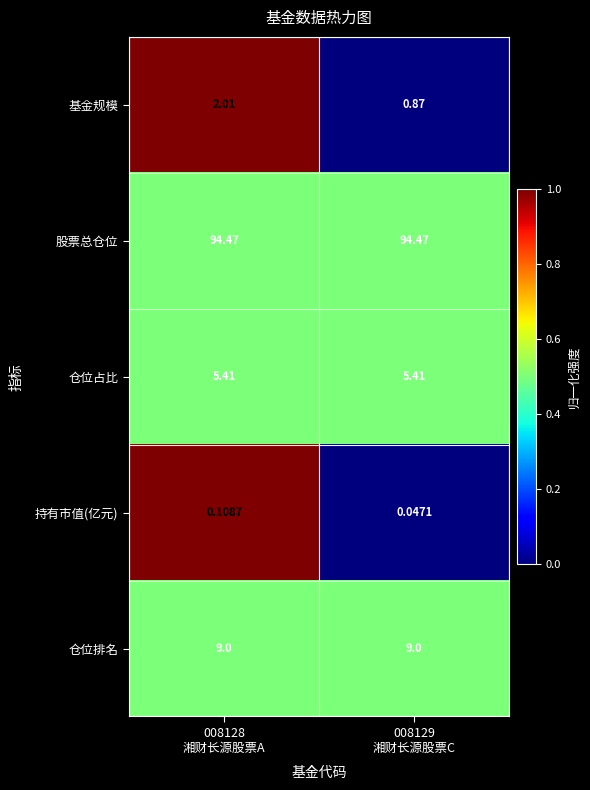

List the series in order of their peak value, highest first.

股票总仓位, 仓位排名, 仓位占比, 基金规模, 持有市值(亿元)